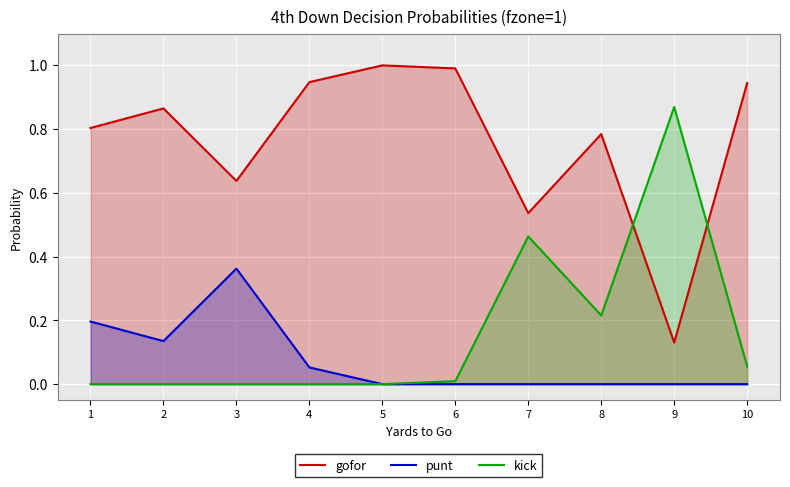

Which category has the lowest value across all series?

5